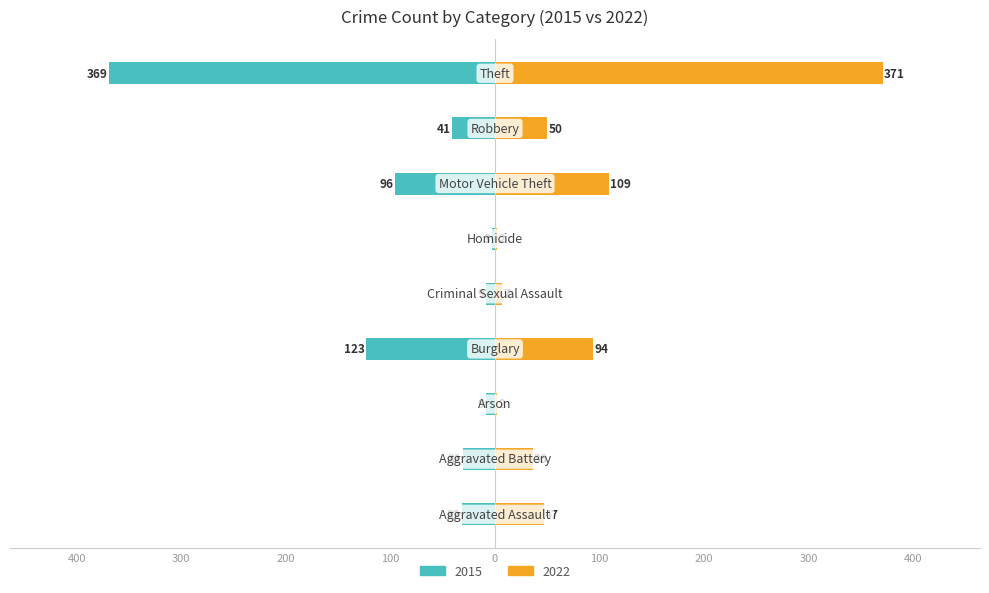

How many categories are shown in the chart?

9